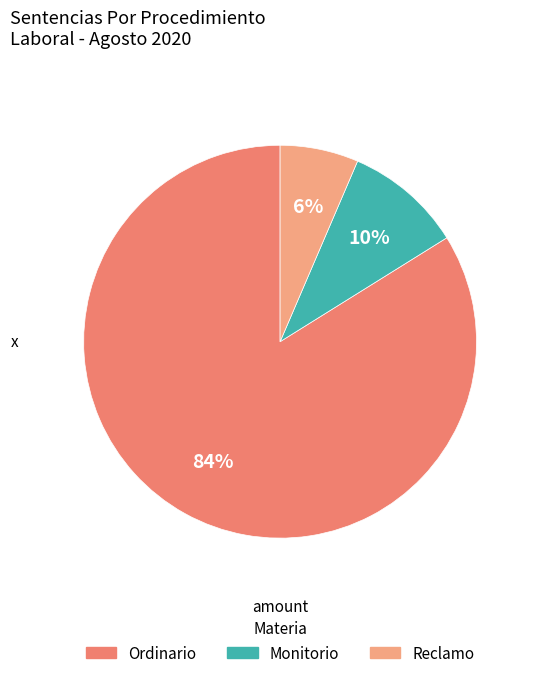

Rank the categories by value from highest to lowest.

Ordinario, Monitorio, Reclamo